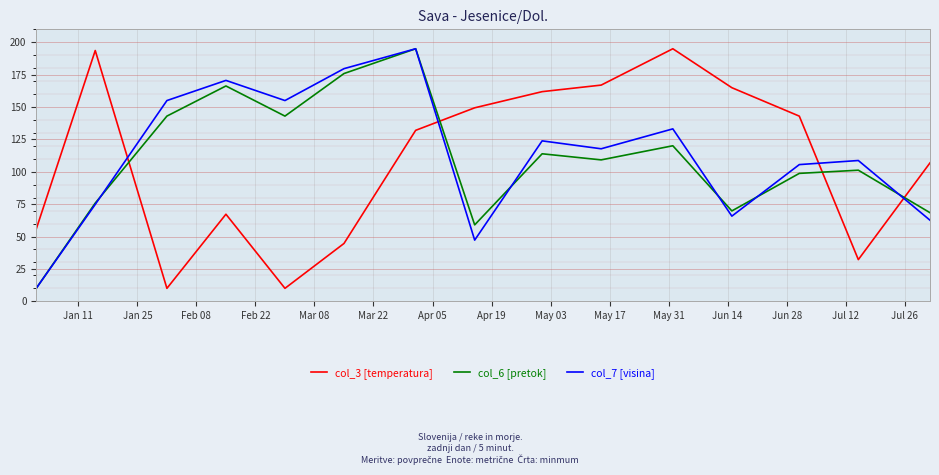

At which category does col_7 [visina] reach its first local peak?

Feb 22